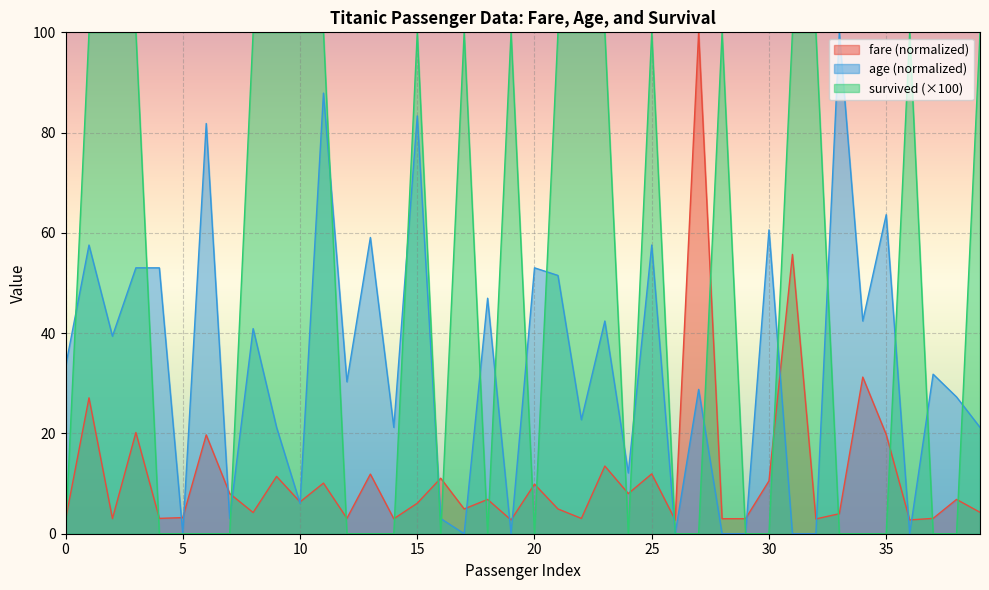

Where is the first local maximum for survived?

15